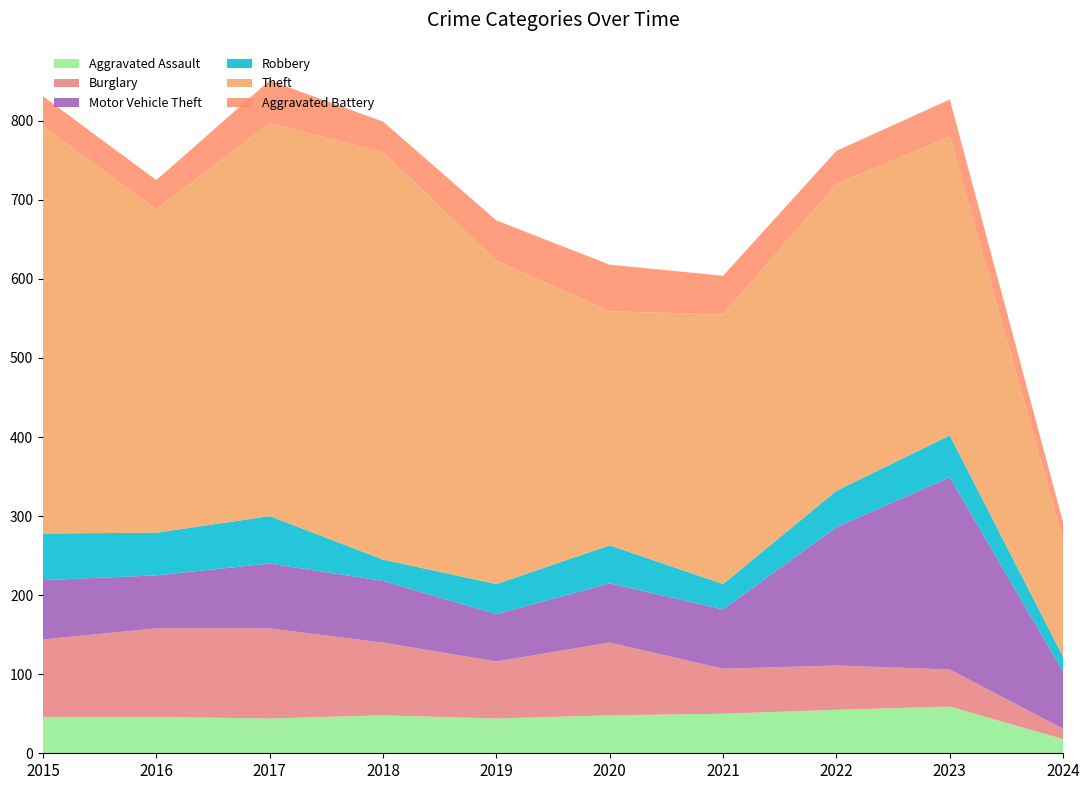

Is it true that Aggravated Assault equals 55 at 2022?

True